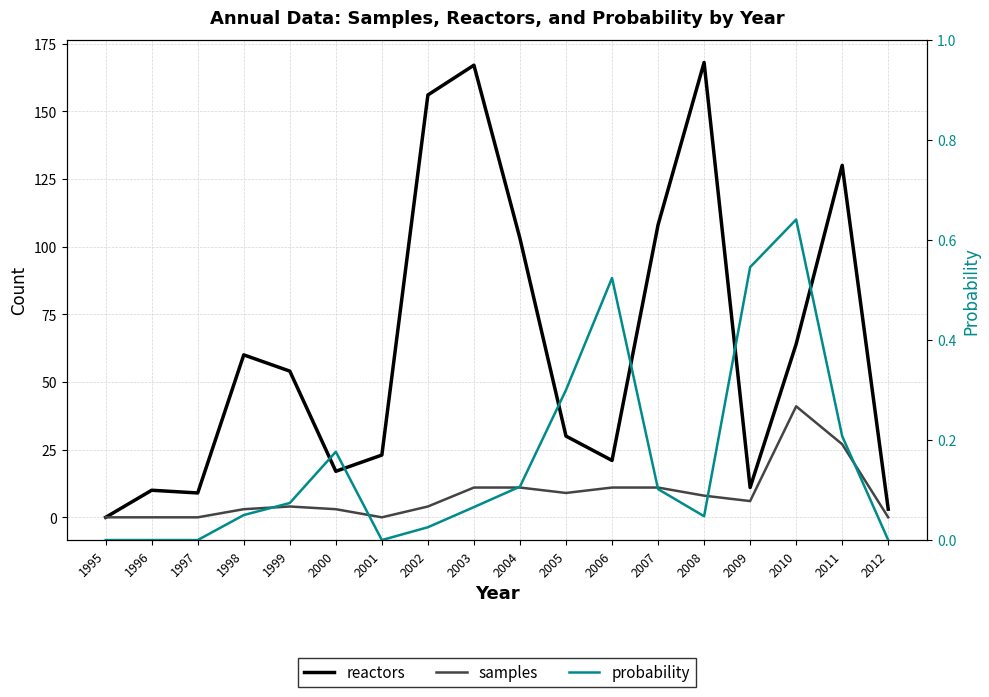

In probability, how many points are higher than both neighbors (excluding endpoints)?

3